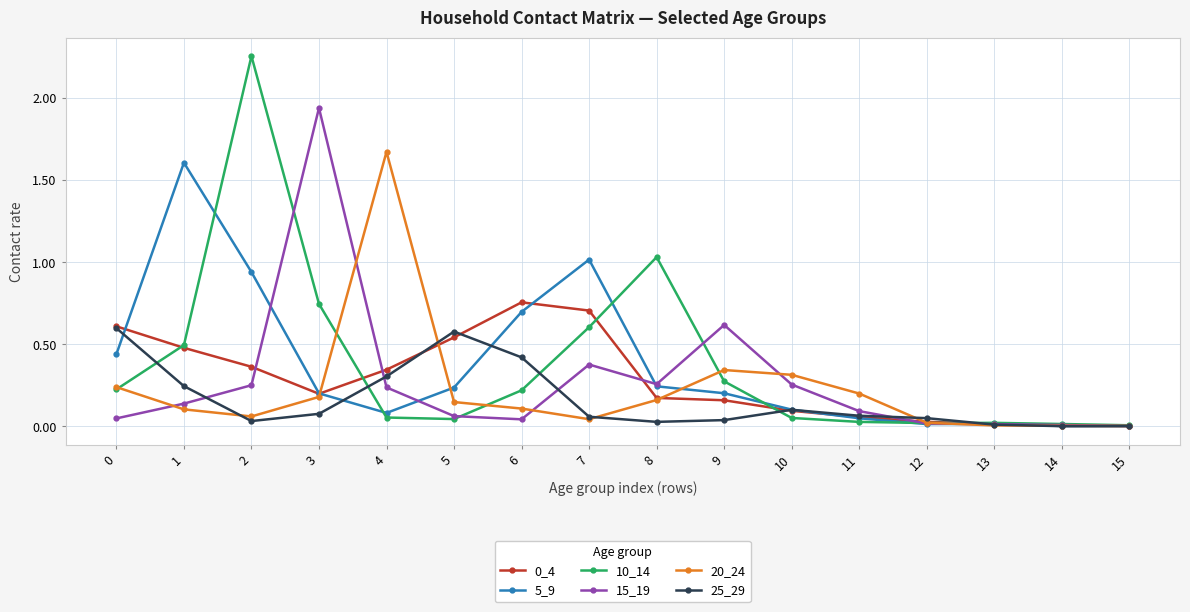

Does the chart have visible grid lines?

Yes